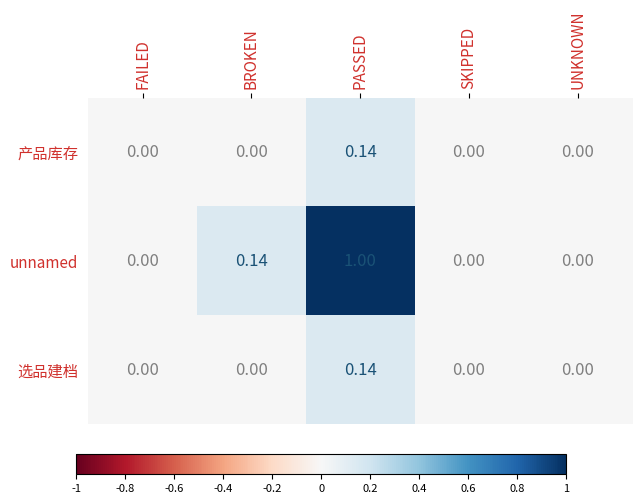

Which series has the largest total across all categories?

unnamed